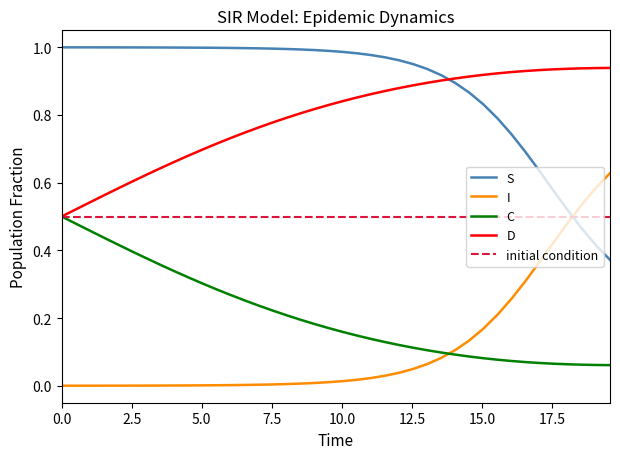

How many series are shown in this chart?

4